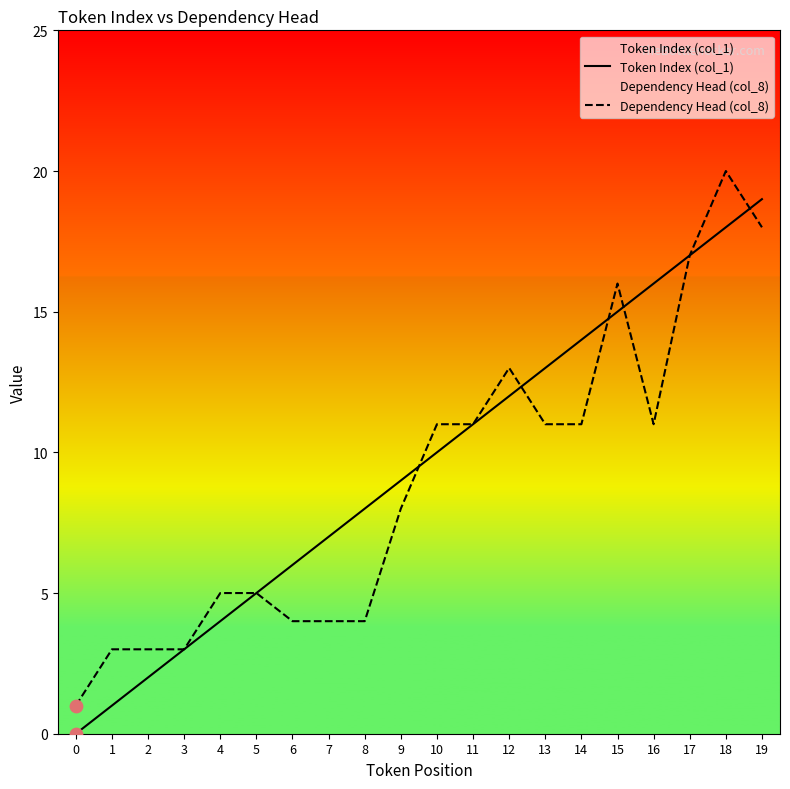

Which series contains the highest Y value?

Dependency Head (col_8)